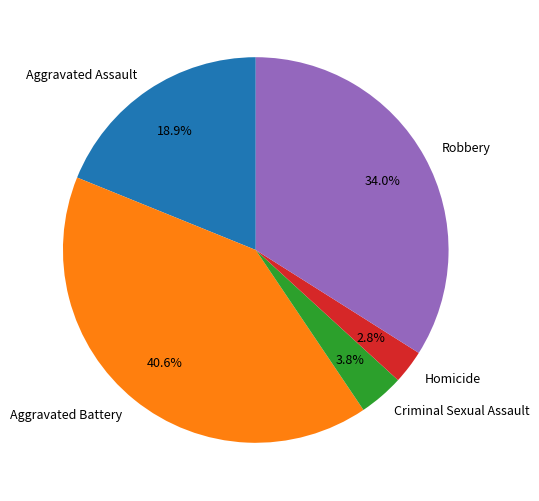

Rank the categories by value from highest to lowest.

Aggravated Battery, Robbery, Aggravated Assault, Criminal Sexual Assault, Homicide